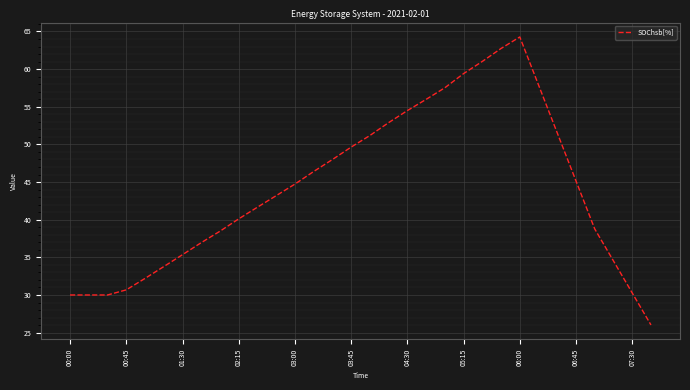

What is the sum of all values?

1414.8